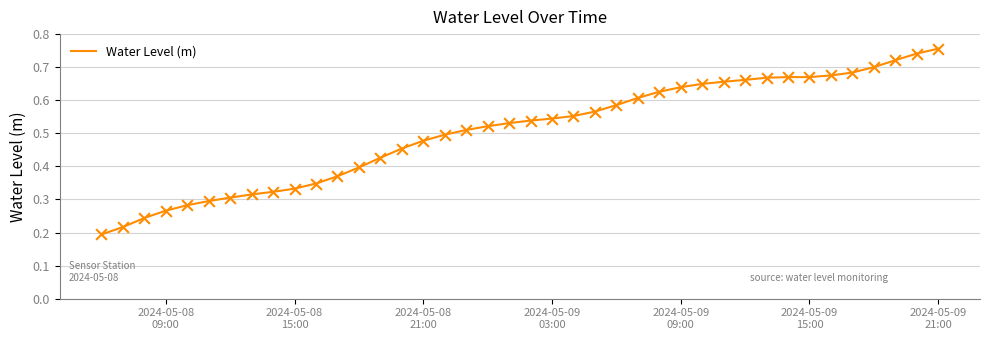

How many lines are shown in the chart?

1